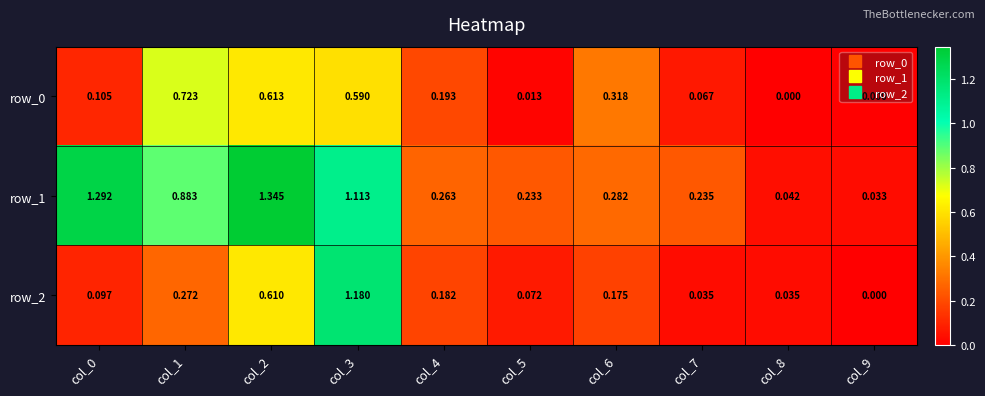

Is the value of row_0 at col_2 greater than the value of row_1 at col_1?

No